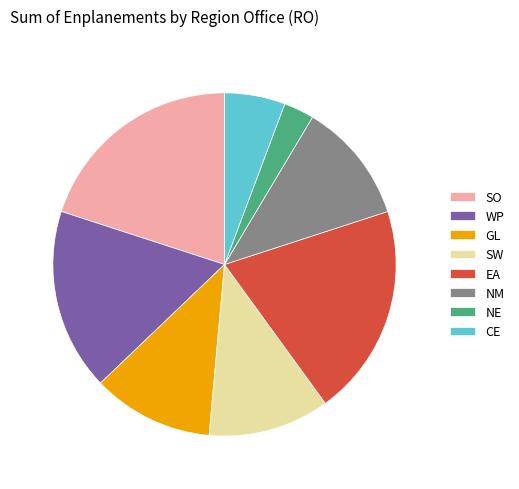

Is the sum of SO and GL greater than half?

No